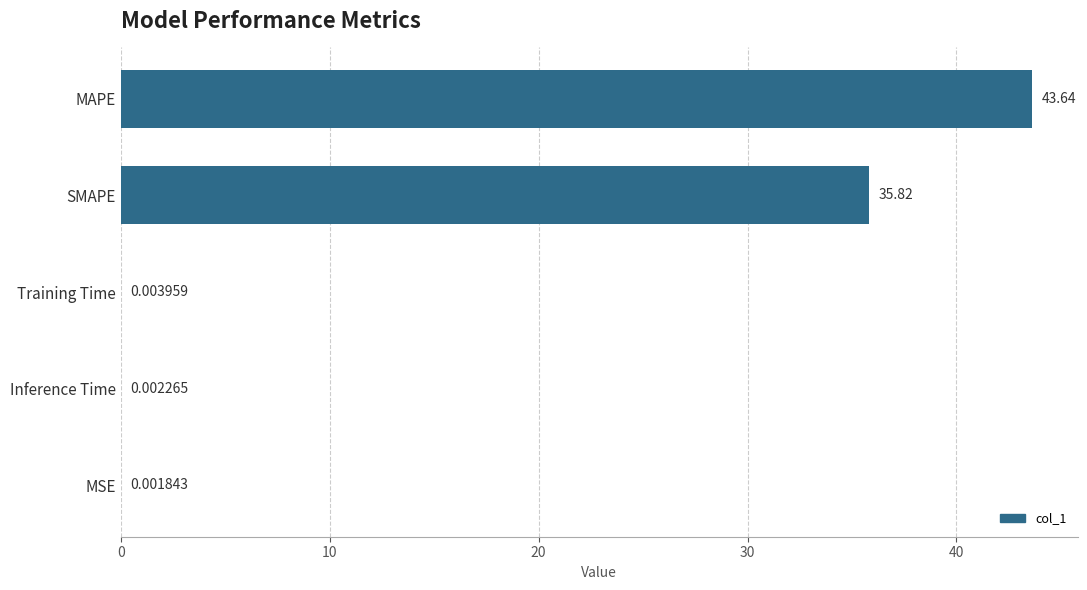

At which label is the value closest to 21?

SMAPE